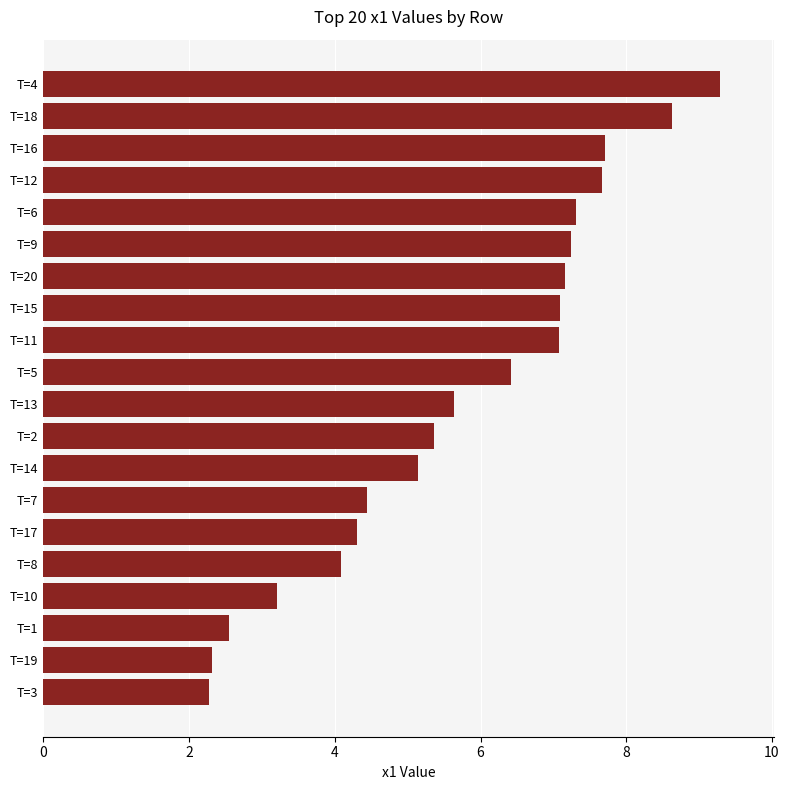

Where is the data nearest to the value 5?

T=14